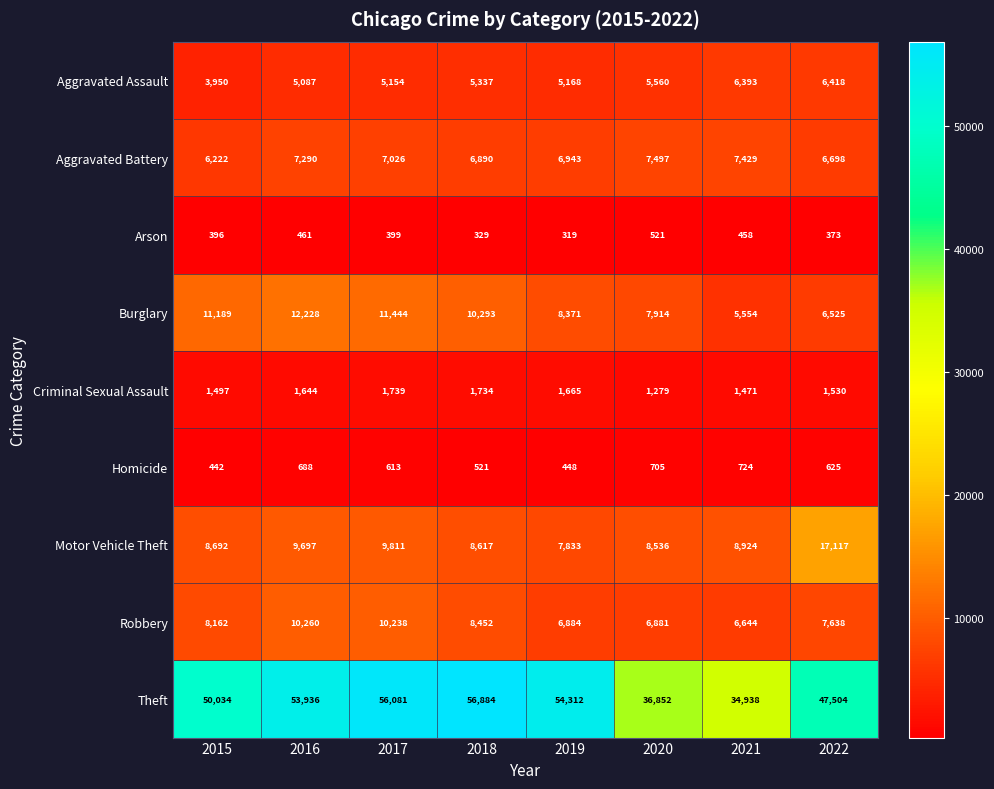

True or false: Criminal Sexual Assault has a value of 1096 at 2019.

False